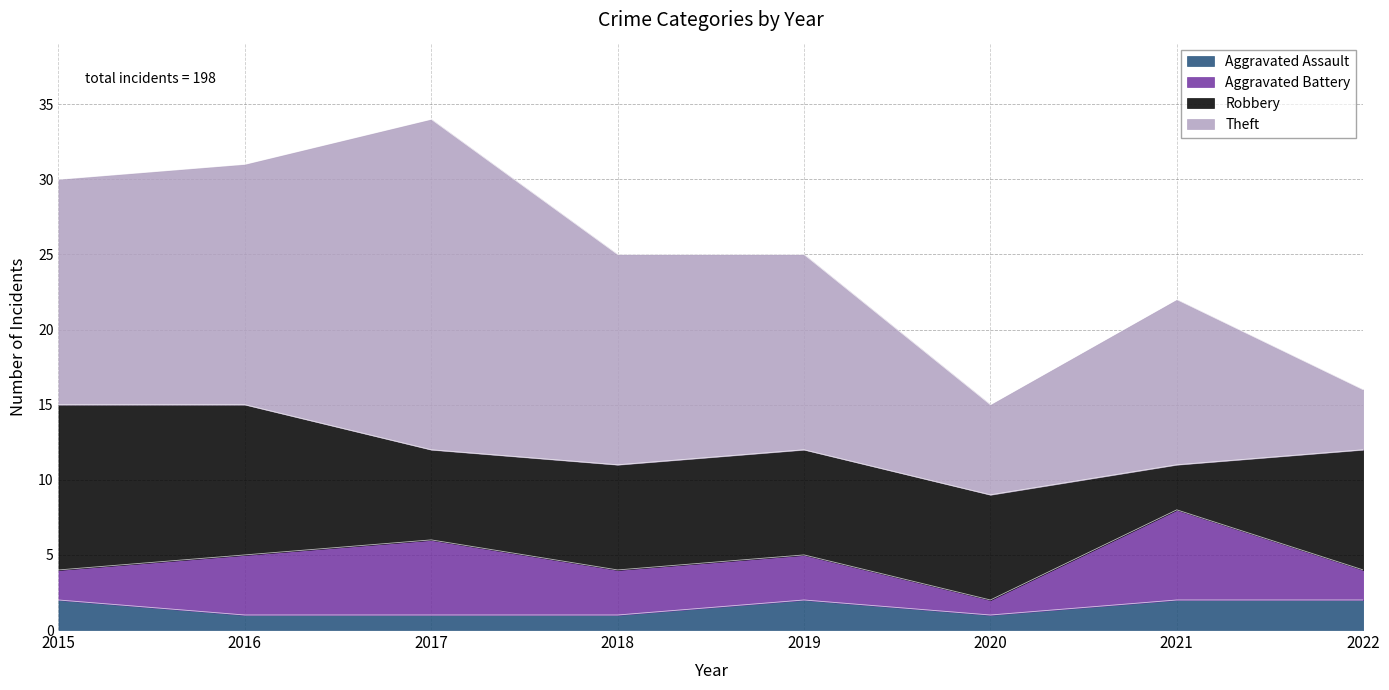

What is the difference between the maximum and minimum values in the Theft series?

18